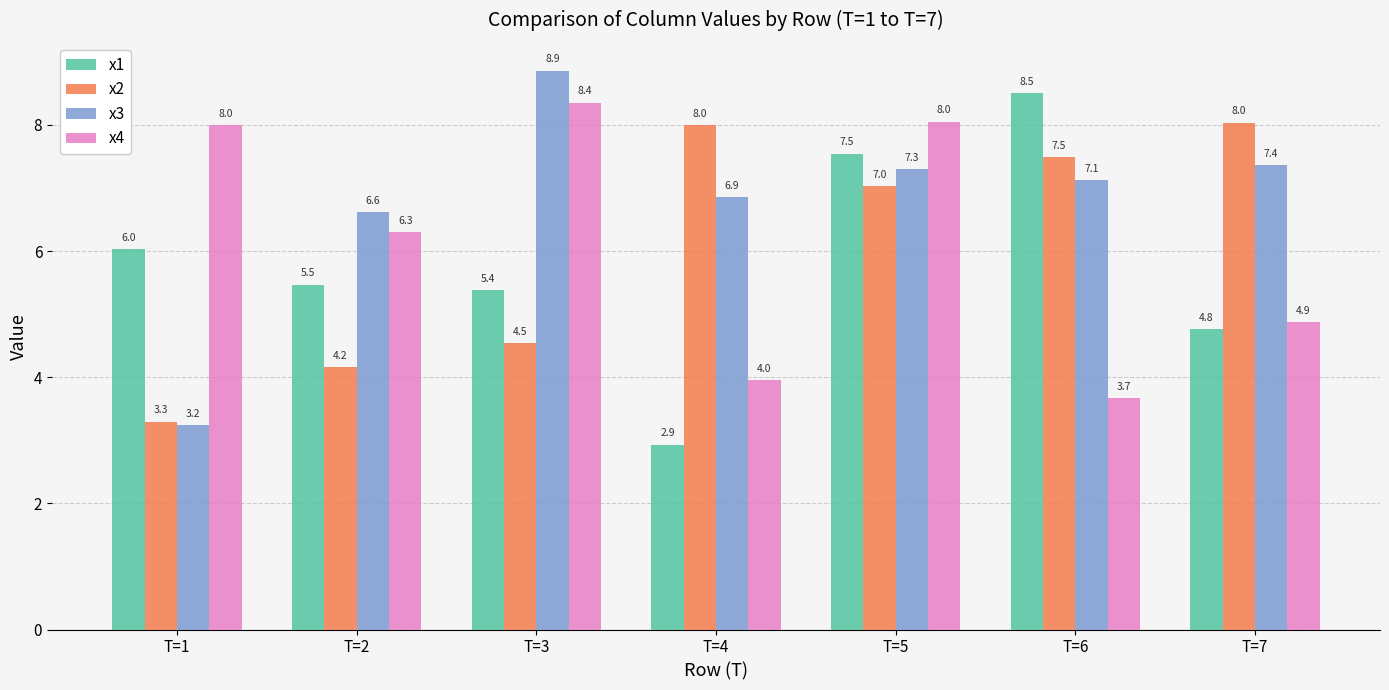

Reading left to right, list all the values displayed in this chart.

x1: T=1=6.0	T=2=5.5	T=3=5.4	T=4=2.9	T=5=7.5	T=6=8.5	T=7=4.8
x2: T=1=3.3	T=2=4.2	T=3=4.5	T=4=8.0	T=5=7.0	T=6=7.5	T=7=8.0
x3: T=1=3.2	T=2=6.6	T=3=8.9	T=4=6.9	T=5=7.3	T=6=7.1	T=7=7.4
x4: T=1=8.0	T=2=6.3	T=3=8.4	T=4=4.0	T=5=8.0	T=6=3.7	T=7=4.9